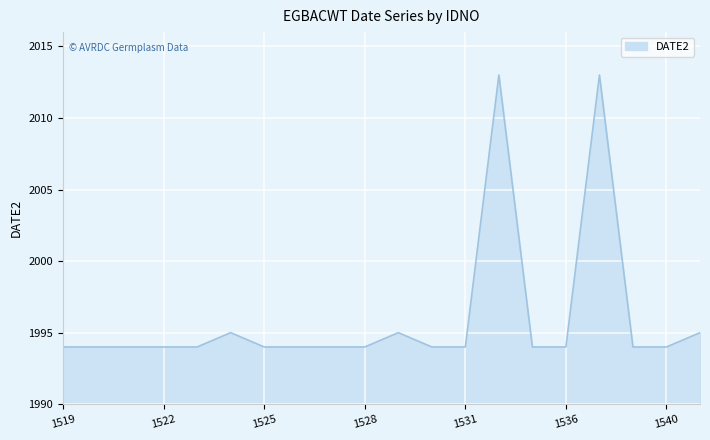

What is the difference between the maximum and minimum values?

19